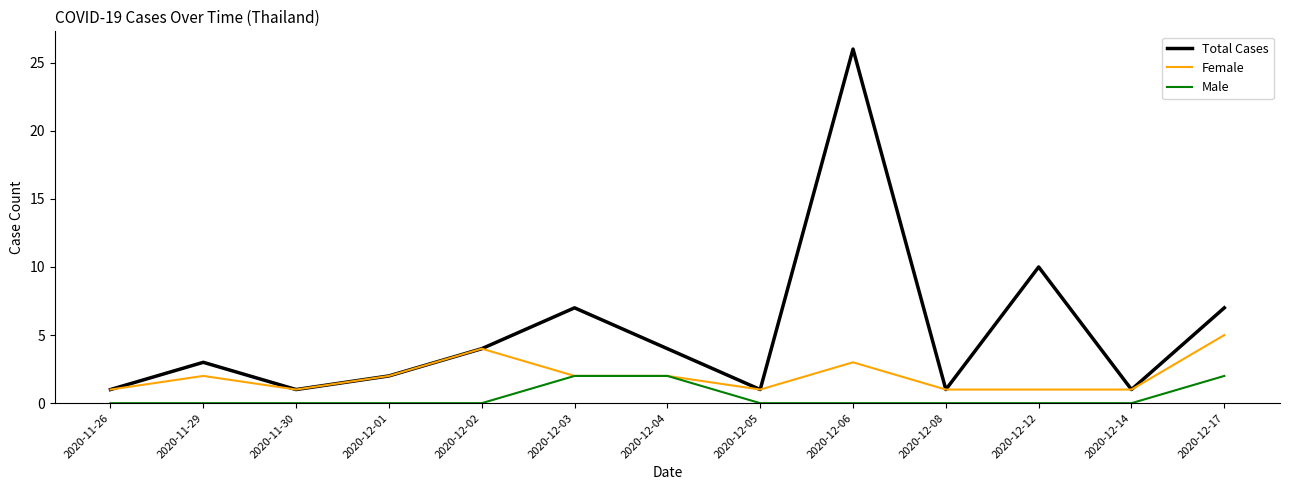

What position from the left is 2020-12-05?

8